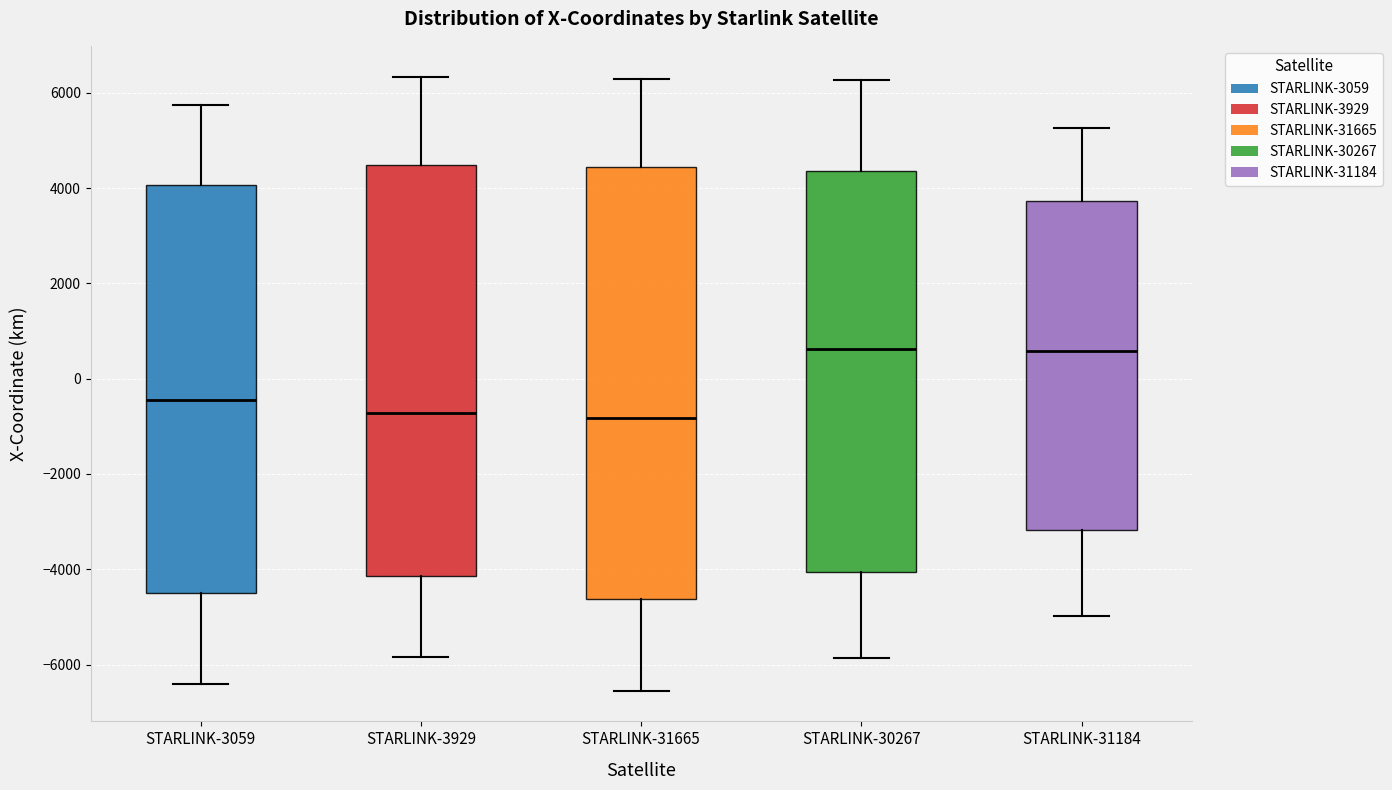

Reading left to right, transcribe this box plot: for each box, give where its median line is, the range the box spans, and where its two whiskers end, as read against the y-axis. The values are not printed on the chart, so give them approximately, as read against the axis.

STARLINK-3059: median -400, box -4400 to 4000, whiskers -6400 to 5800
STARLINK-3929: median -800, box -4200 to 4400, whiskers -5800 to 6400
STARLINK-31665: median -800, box -4600 to 4400, whiskers -6600 to 6200
STARLINK-30267: median 600, box -4000 to 4400, whiskers -5800 to 6200
STARLINK-31184: median 600, box -3200 to 3800, whiskers -5000 to 5200